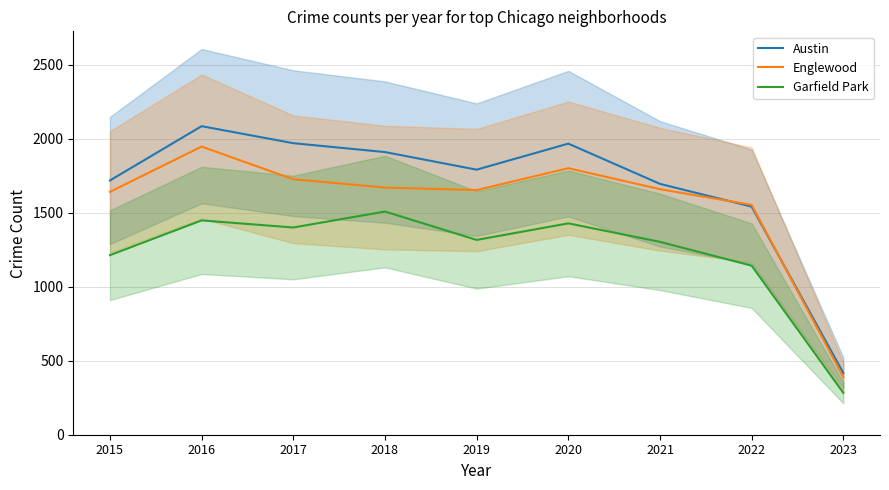

Reading left to right, what are all the values shown in this chart?

Austin: 2015=1719	2016=2086	2017=1971	2018=1911	2019=1792	2020=1968	2021=1696	2022=1542	2023=417
Englewood: 2015=1642	2016=1948	2017=1727	2018=1671	2019=1654	2020=1802	2021=1660	2022=1554	2023=389
Garfield Park: 2015=1214	2016=1449	2017=1401	2018=1509	2019=1317	2020=1429	2021=1304	2022=1143	2023=283